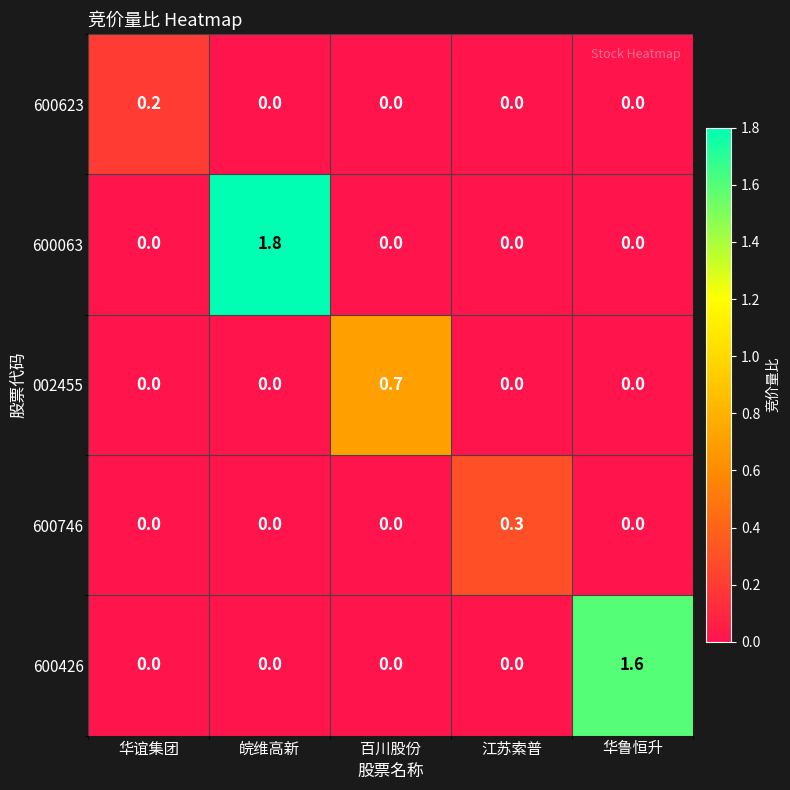

True or false: 002455 has a value of 0.0 at 华谊集团.

True